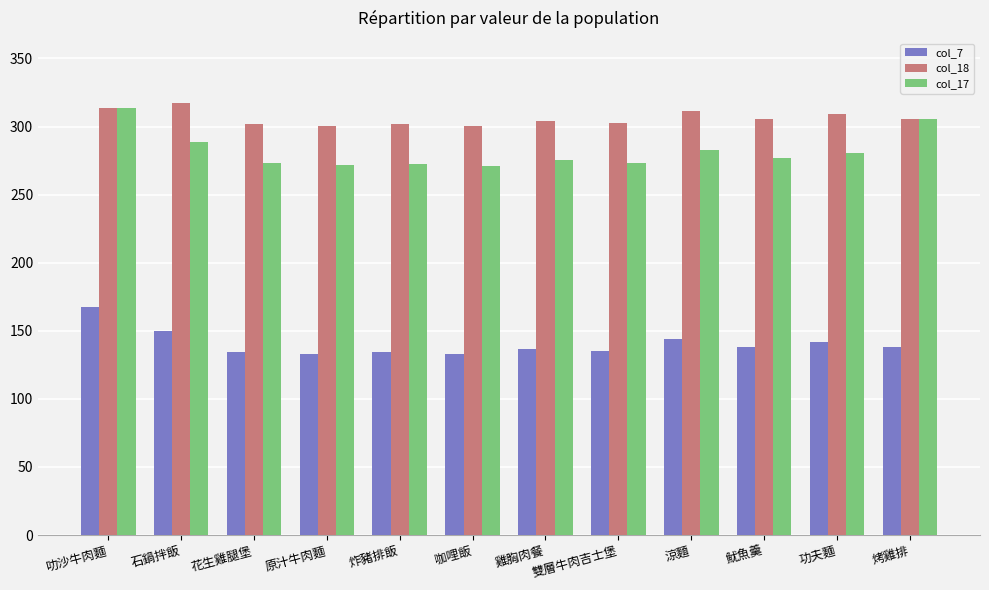

What is the average value of the col_7 series?

140.6